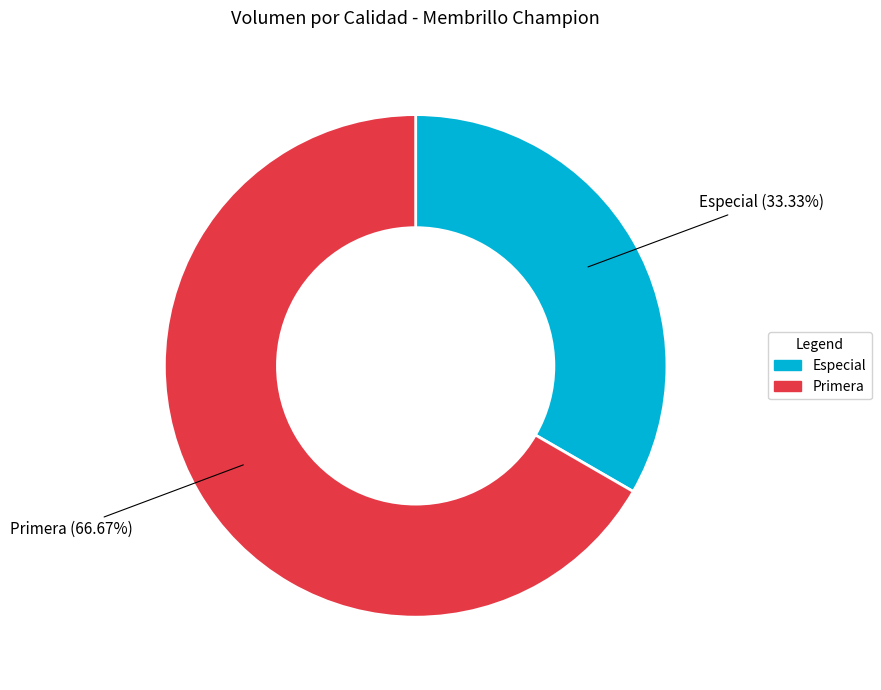

True or false: Especial accounts for 40% of the total.

False